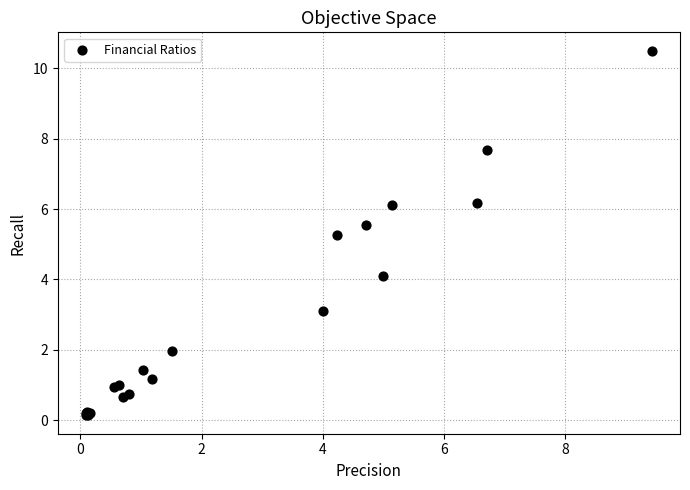

What Y value in the scatter plot is closest to 5?

5.3